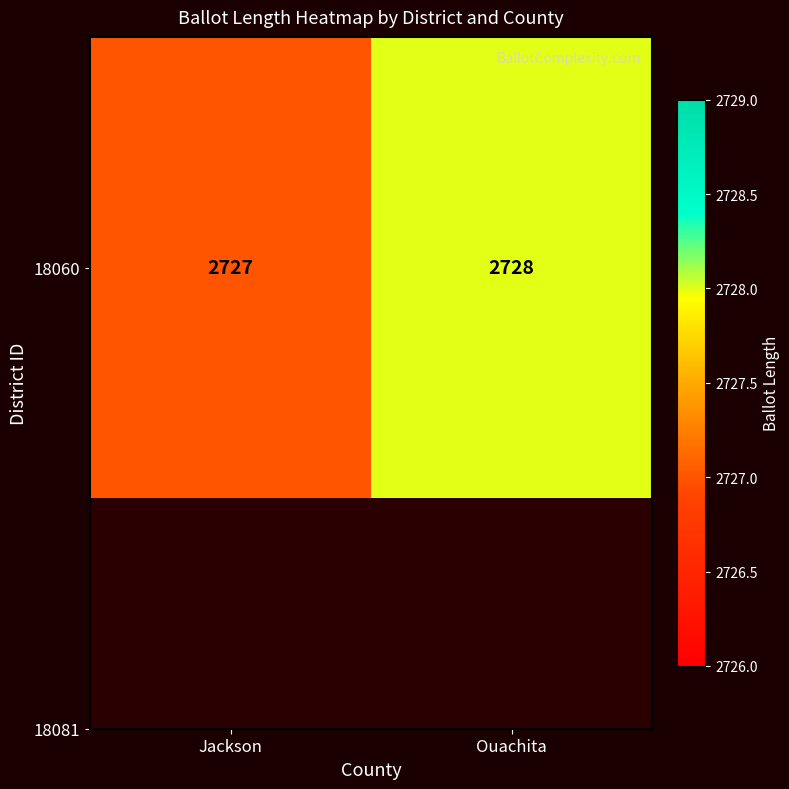

Count the number of data series in this chart.

1